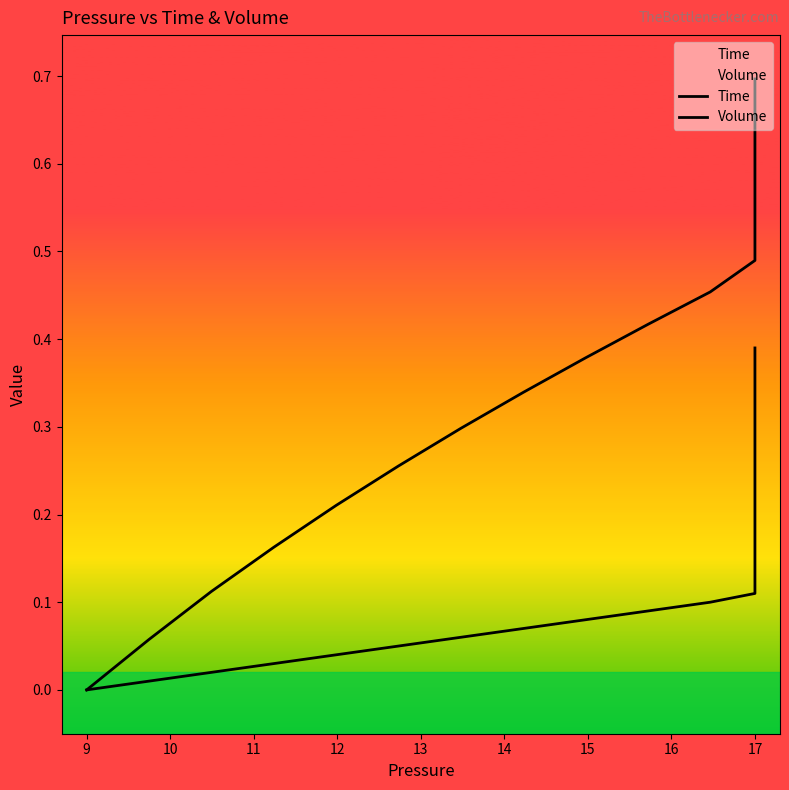

True or false: Volume and Time intersect in this chart.

False